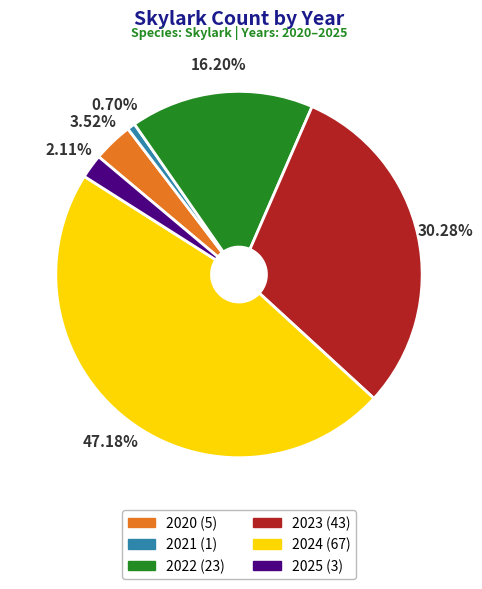

Does 2025 represent more than half of the total?

No